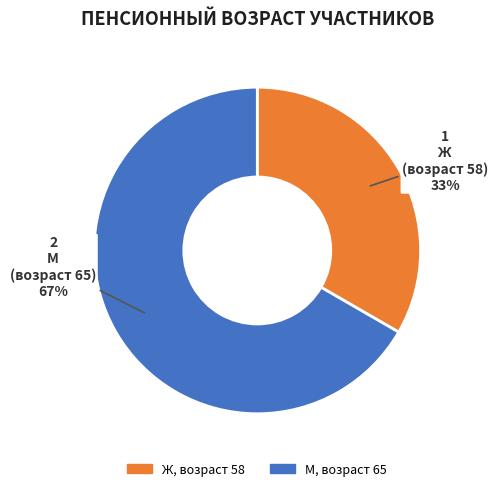

To the nearest percent, what is the average slice percentage?

50%